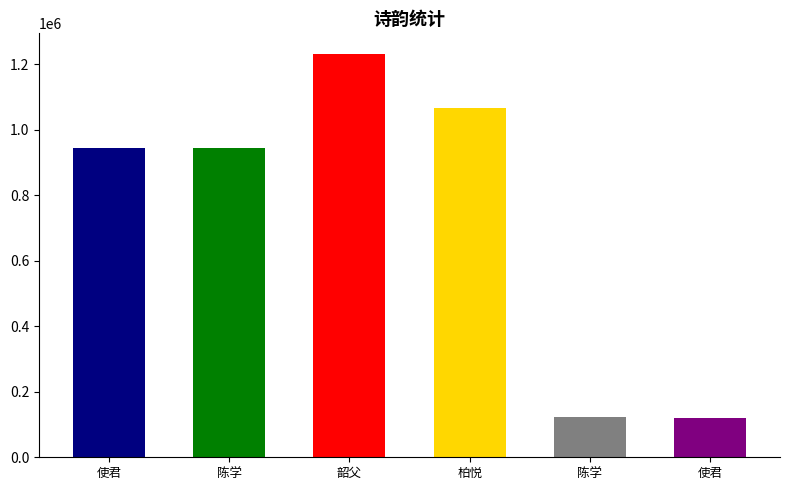

What is the change in value from 陈学正孙学录有诗复次韵 to 韶父先生有诗复次韵以和?

+289603